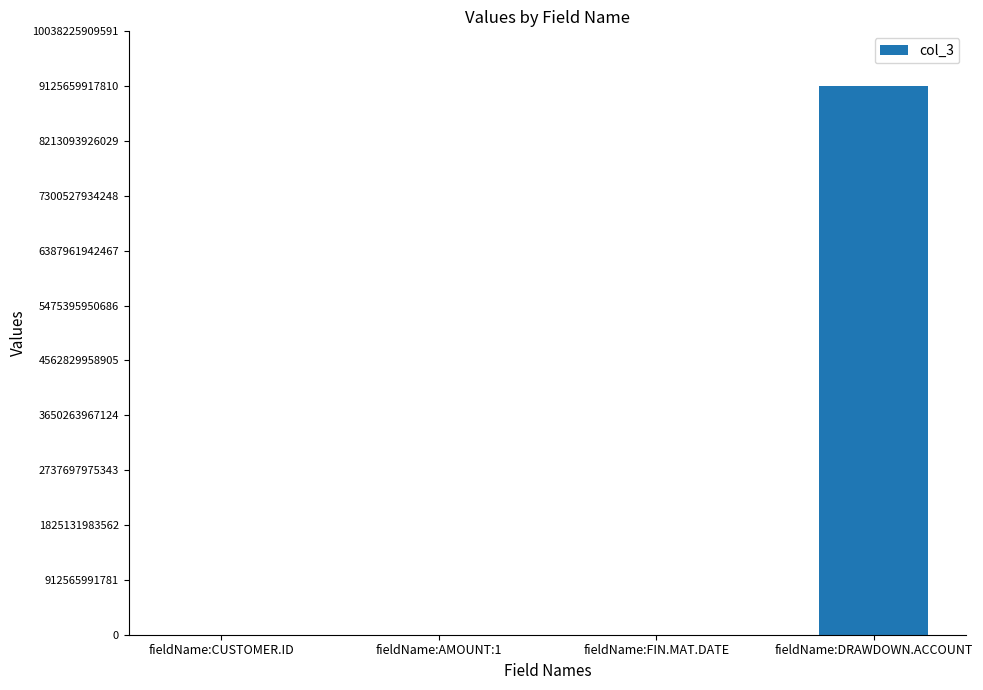

At which label is the value closest to 4562830158906?

fieldName:FIN.MAT.DATE